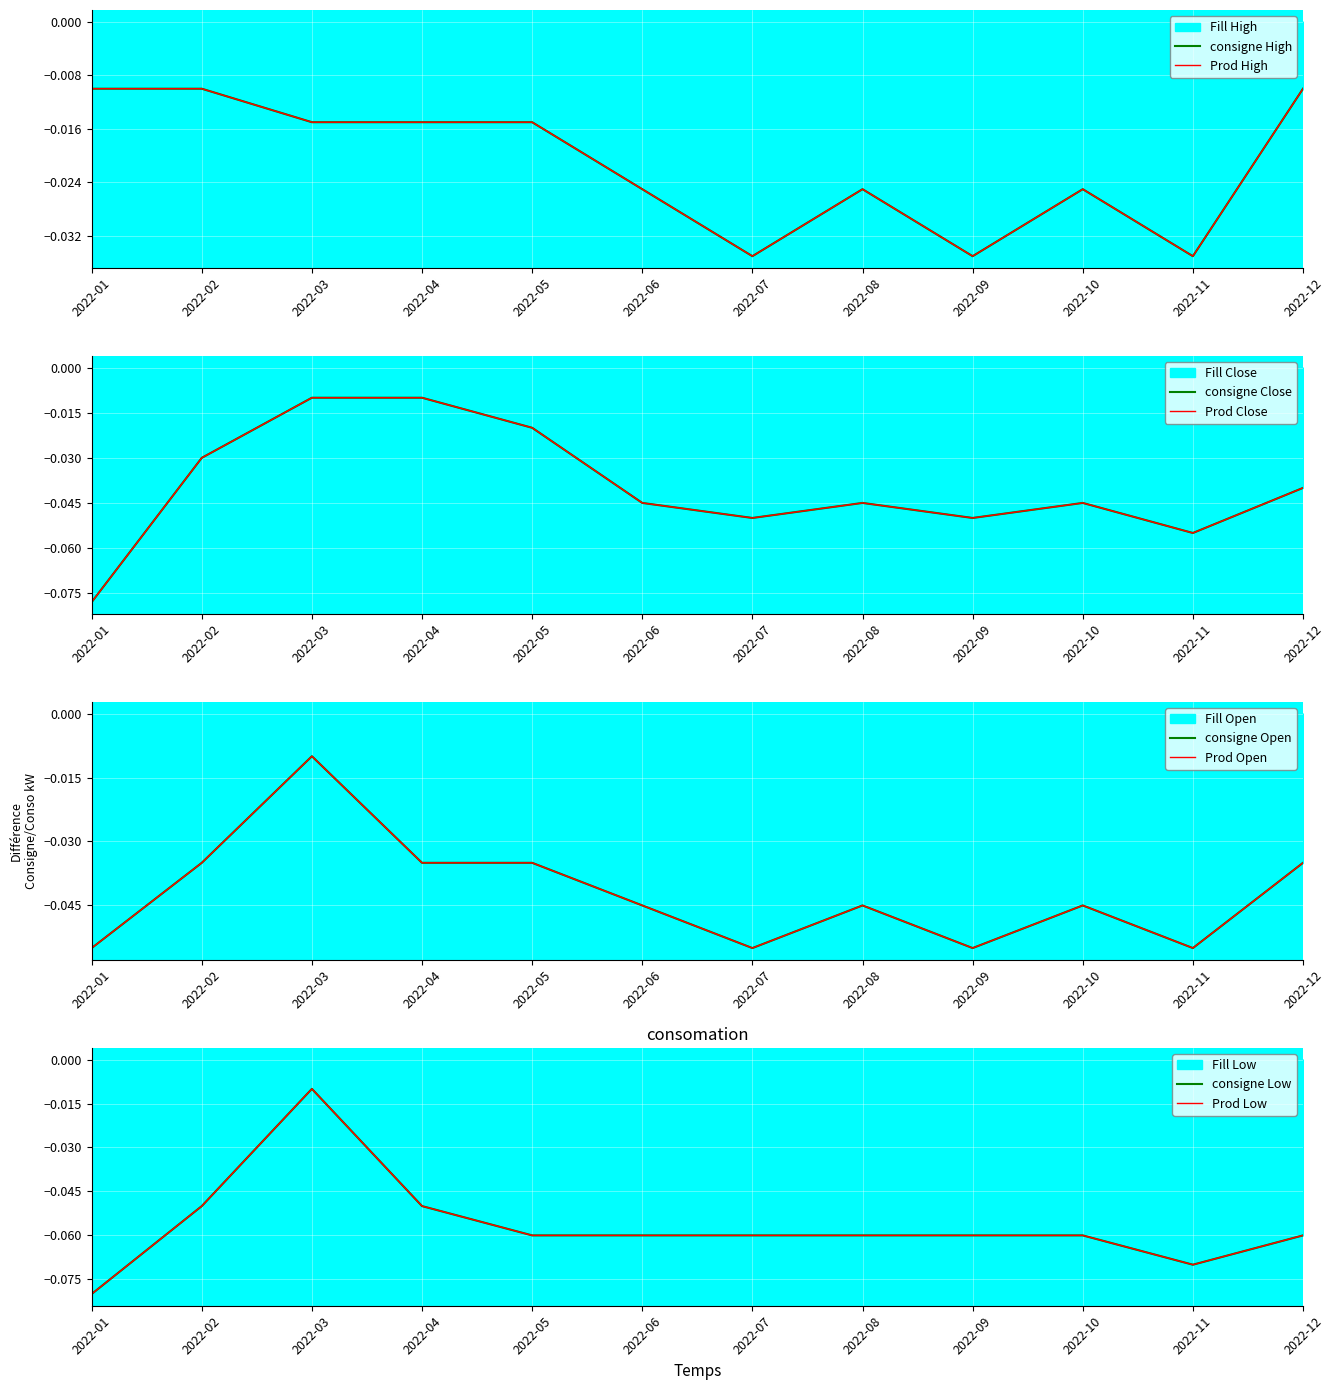

At which category is the sum across all series the highest?

2022-03